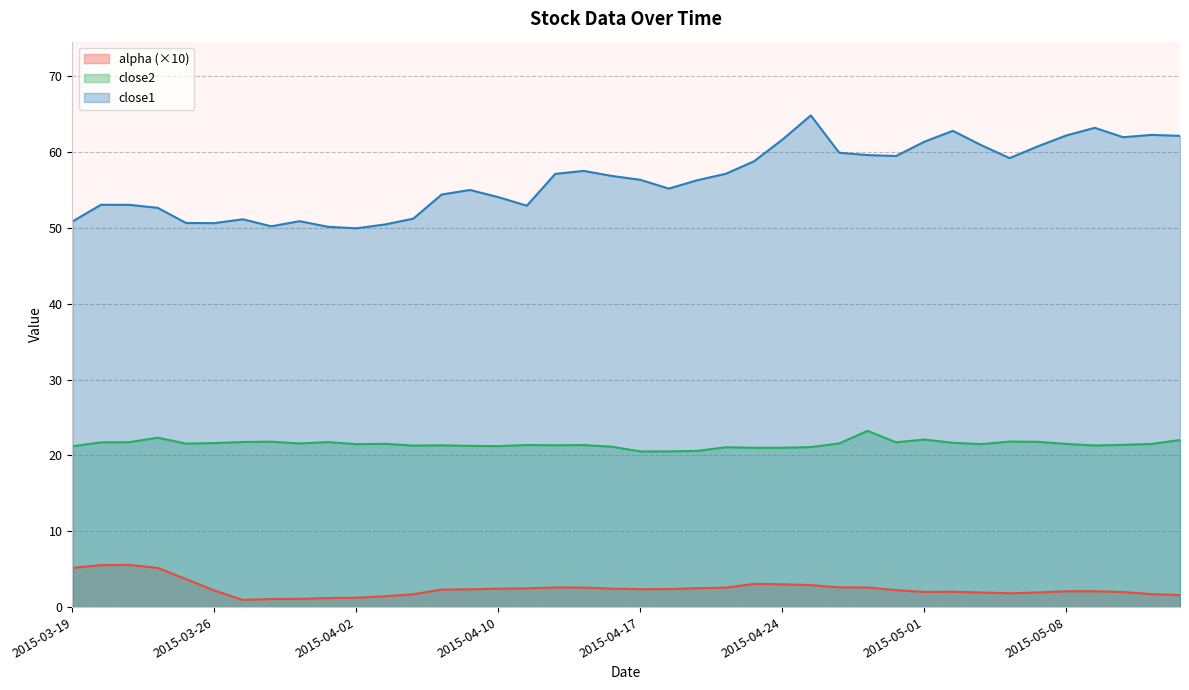

The value of close1 at 2015-04-08 is 54.4. True or false?

True